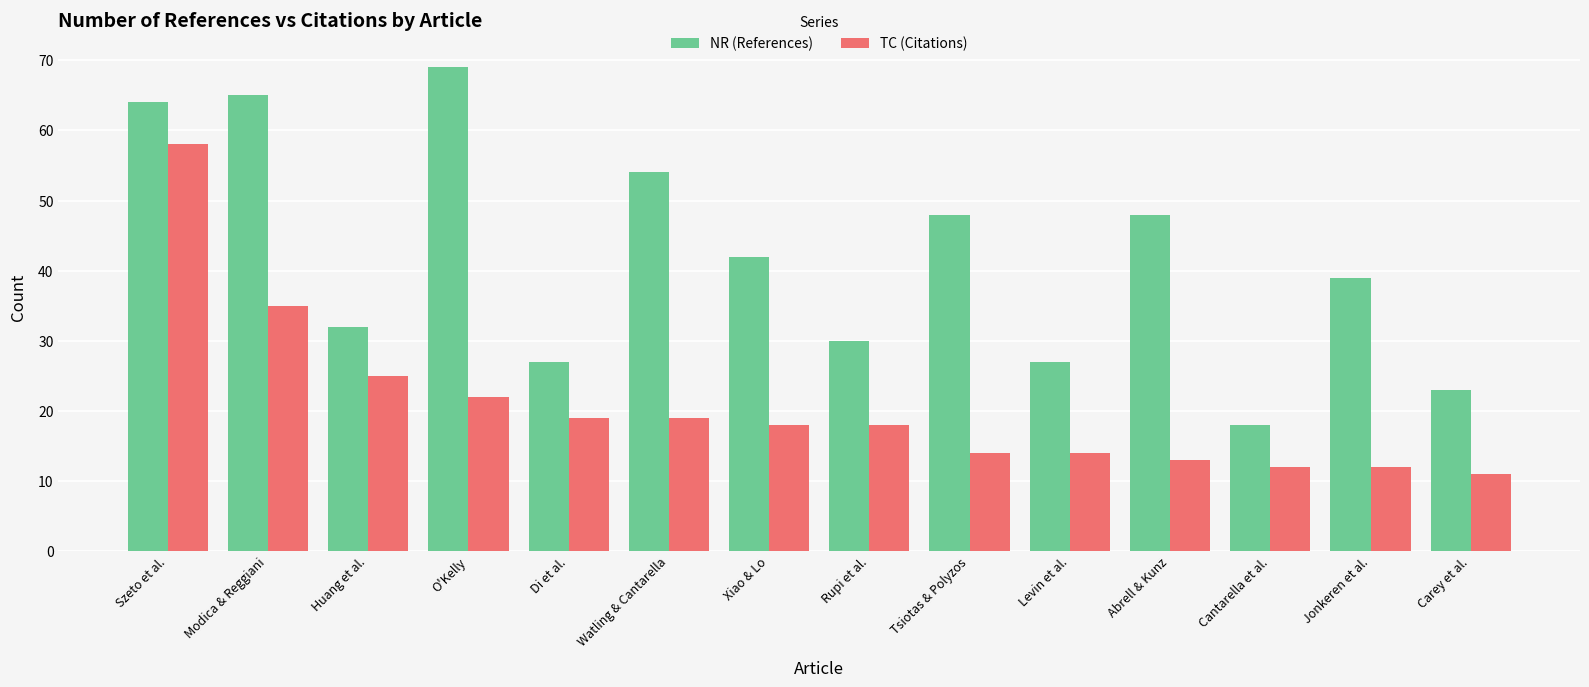

What is the difference between the highest and lowest values at Rupi et al.?

12